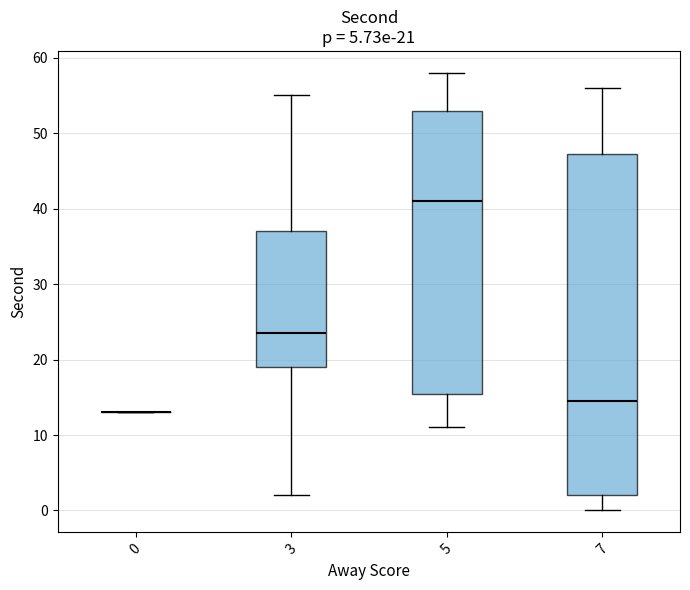

Comparing the boxes themselves (not the whiskers), which one is the tallest?

7